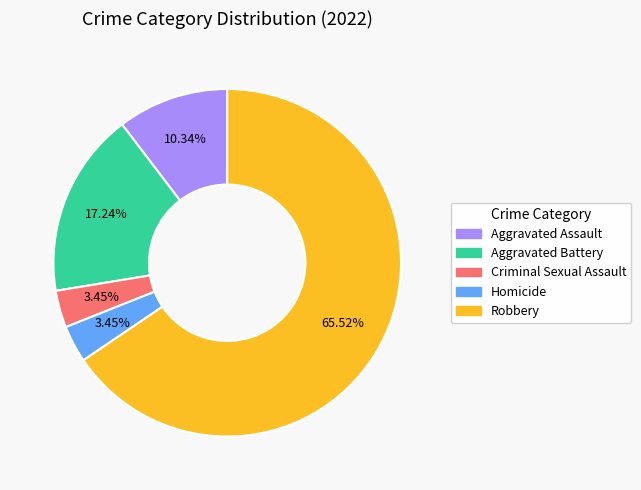

The Homicide slice represents 10% of the pie. True or false?

False